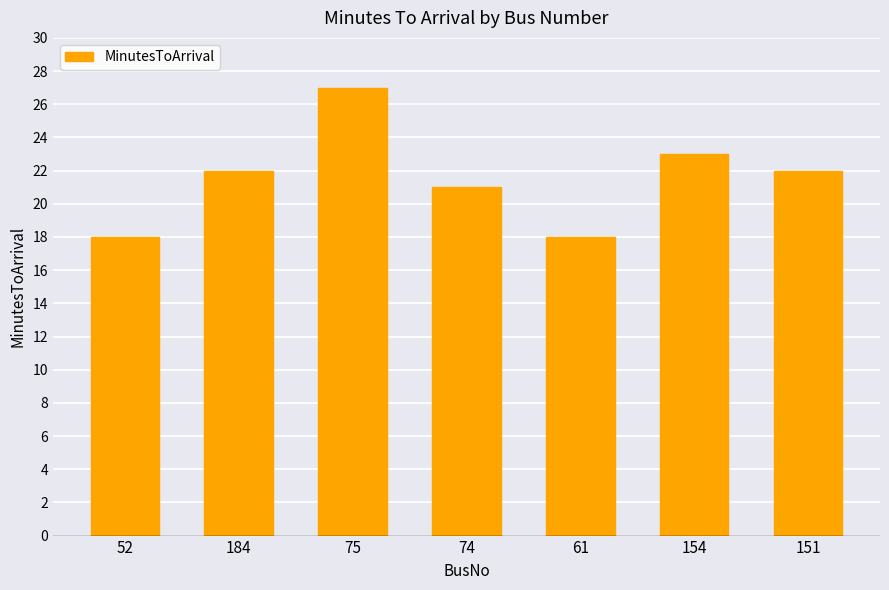

What is the difference between the maximum and minimum values?

9